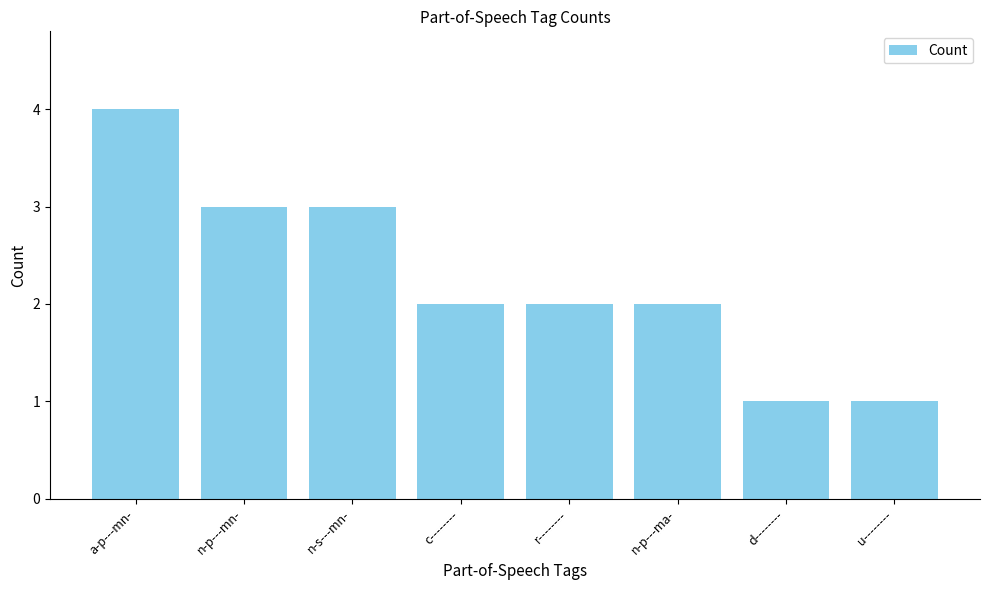

Which category has the highest value across all series?

a-p---mn-